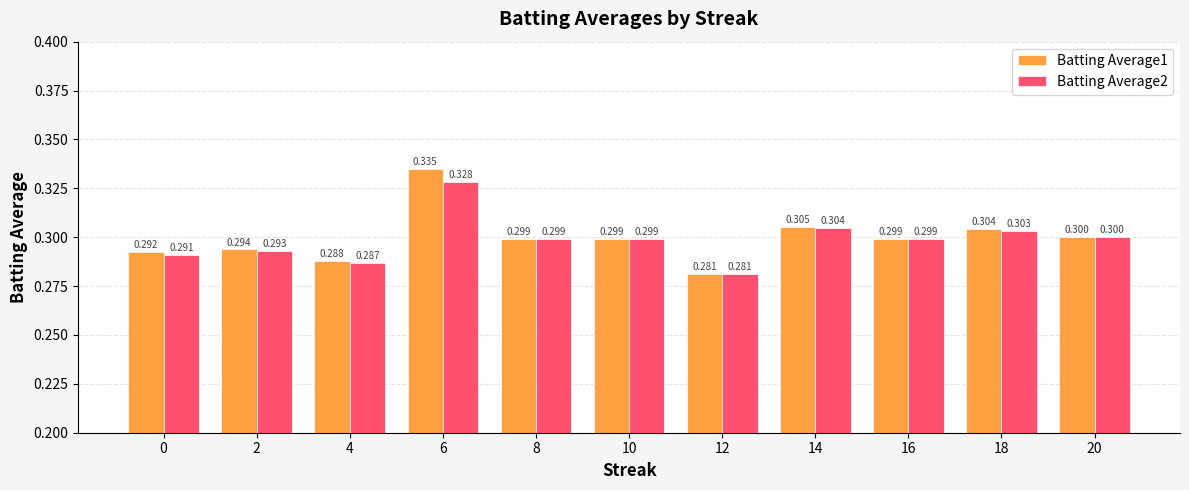

Which series has the widest spread of values?

Batting Average1